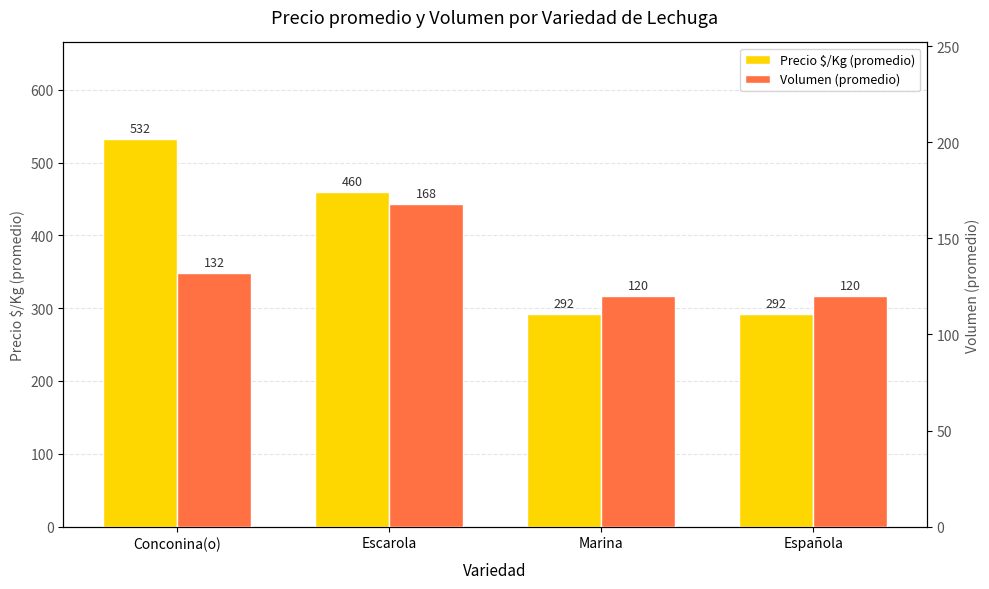

Rank the series by their maximum value, from lowest to highest.

Volumen (promedio), Precio $/Kg (promedio)